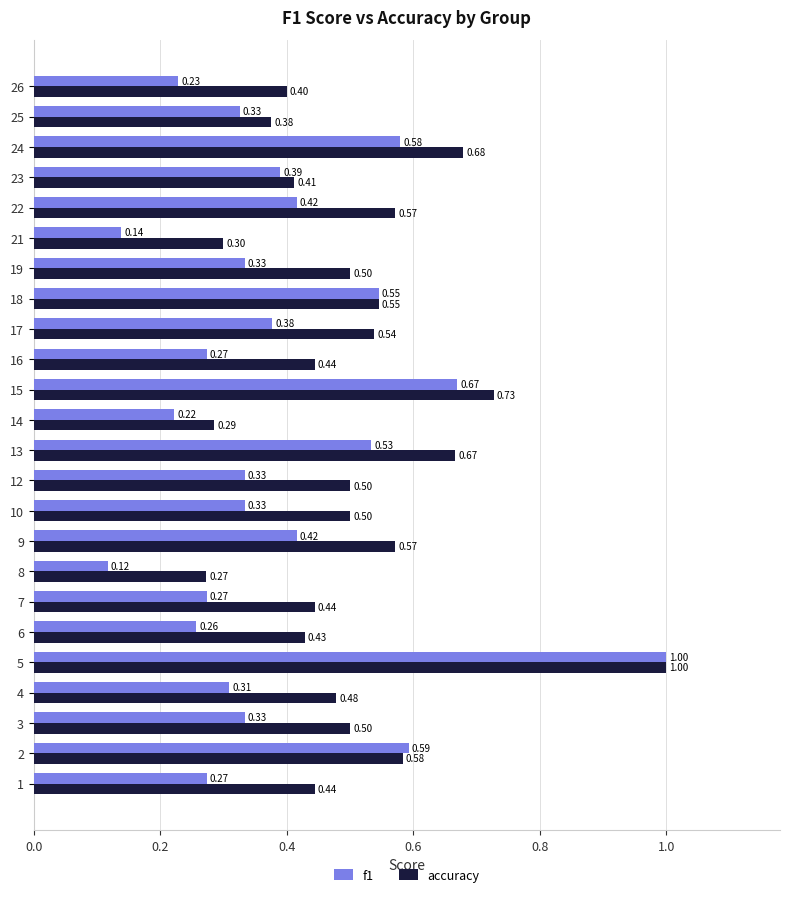

The value of accuracy at 10 is 0.5. True or false?

True